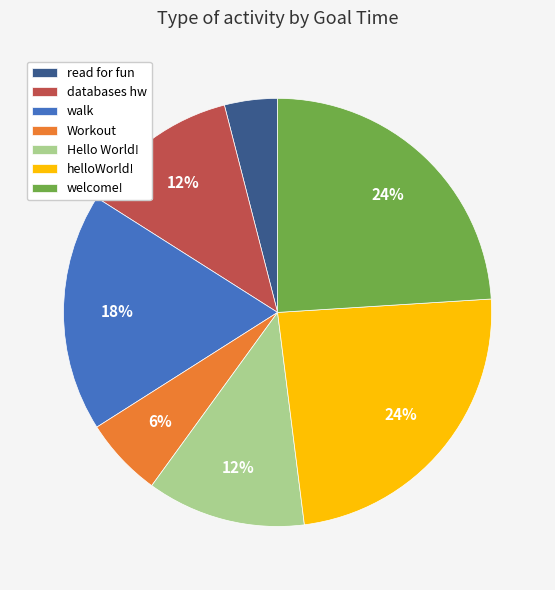

Does read for fun account for over 50% of the chart?

No